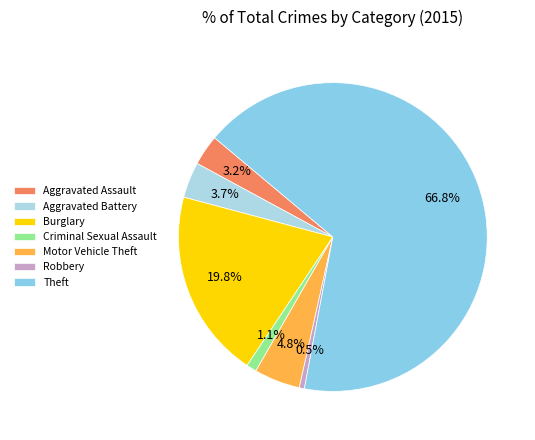

Rank the categories by value from highest to lowest.

Theft, Burglary, Motor Vehicle Theft, Aggravated Battery, Aggravated Assault, Criminal Sexual Assault, Robbery